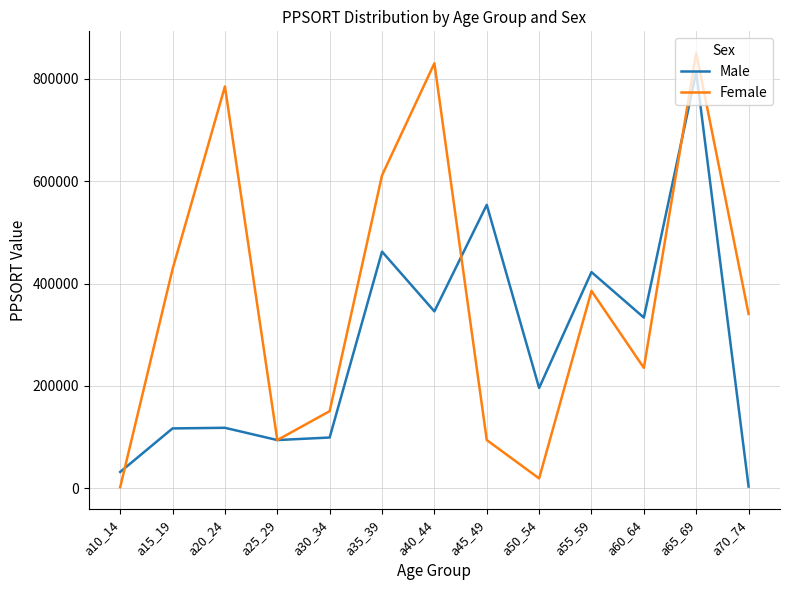

In Female, how many points are higher than both neighbors (excluding endpoints)?

4